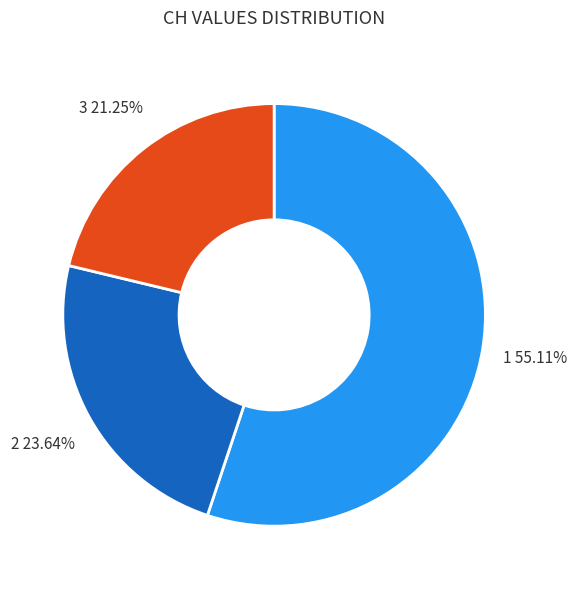

Do 3 and 1 together represent more than half of the pie?

Yes